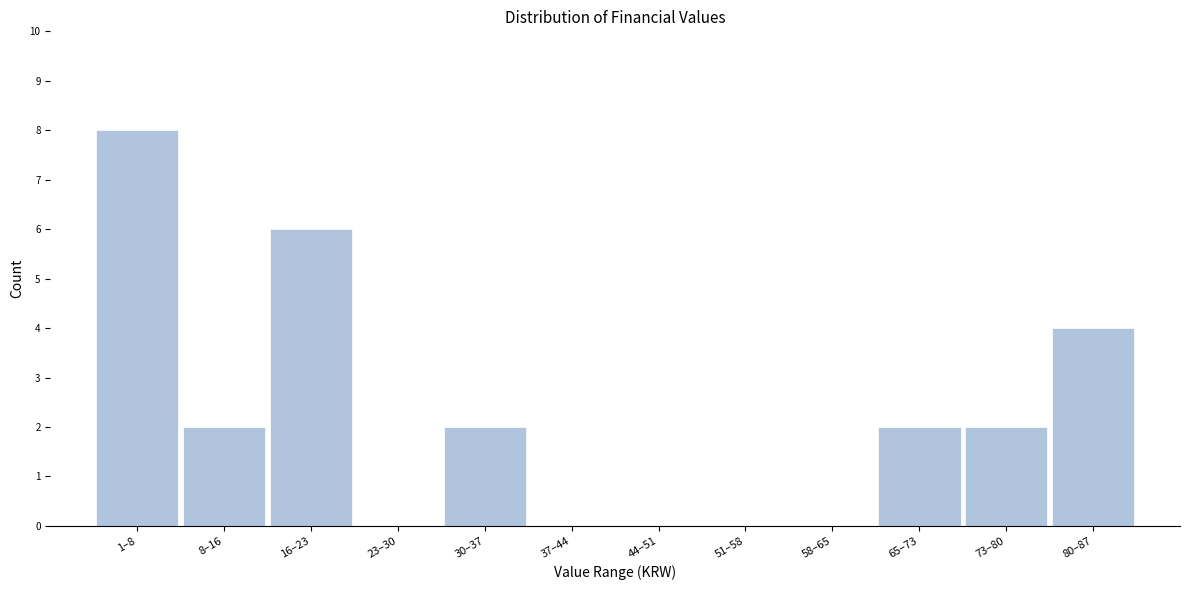

Reading left to right, extract all data points from this chart.

1–8=8	8–16=2	16–23=6	23–30=0	30–37=2	37–44=0	44–51=0	51–58=0	58–65=0	65–73=2	73–80=2	80–87=4